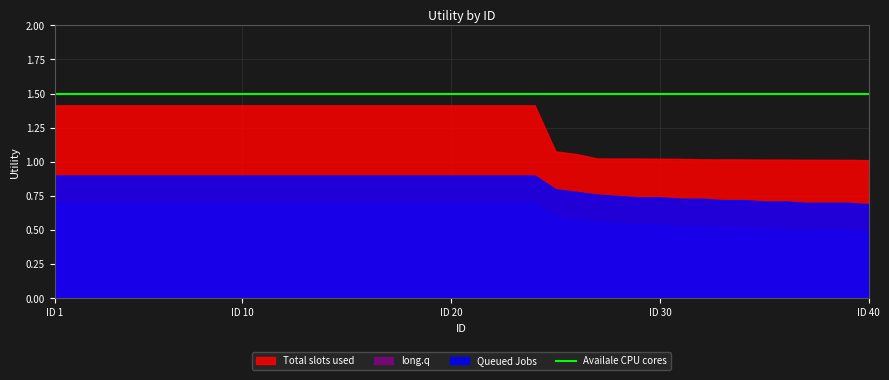

Which has a higher value, 37 or 26?

26